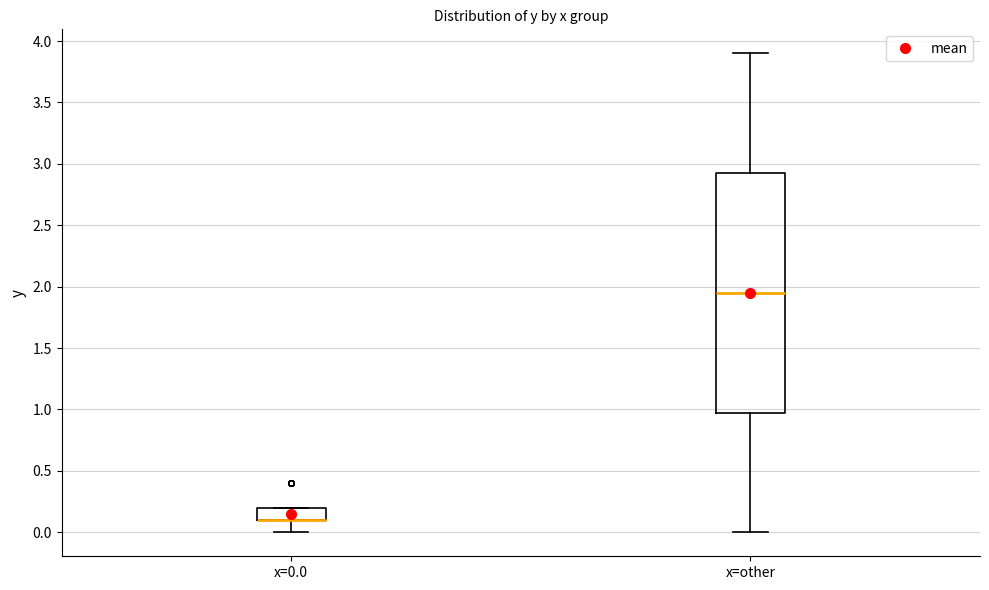

Which box is the tallest, from its lower edge to its upper edge?

x=other